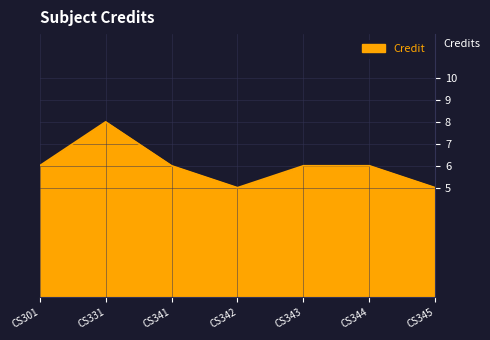

Where is the first local maximum?

CS331